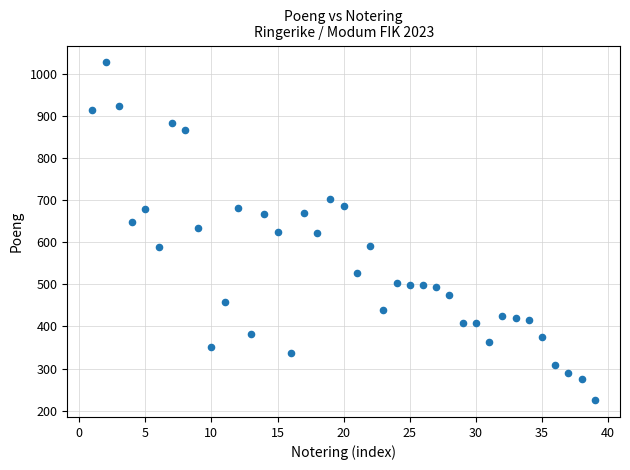

What is the range of X values (max minus min)?

38